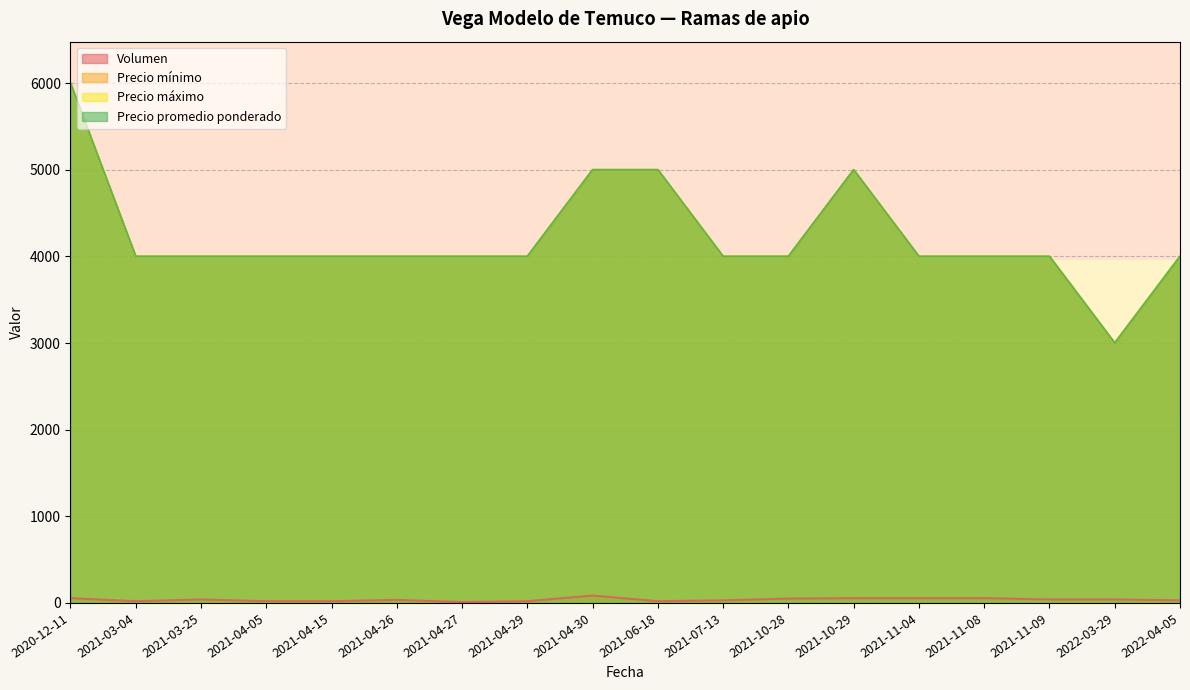

Rank the series at 2021-04-29 from lowest to highest value.

Volumen, Precio mínimo, Precio máximo, Precio promedio ponderado